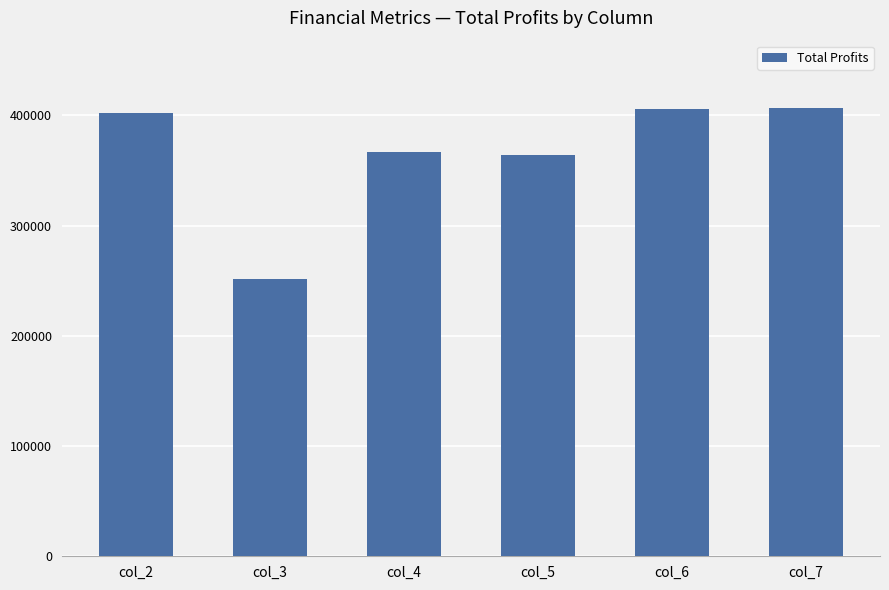

What is the value of the 6th bar from the left?

406748.5